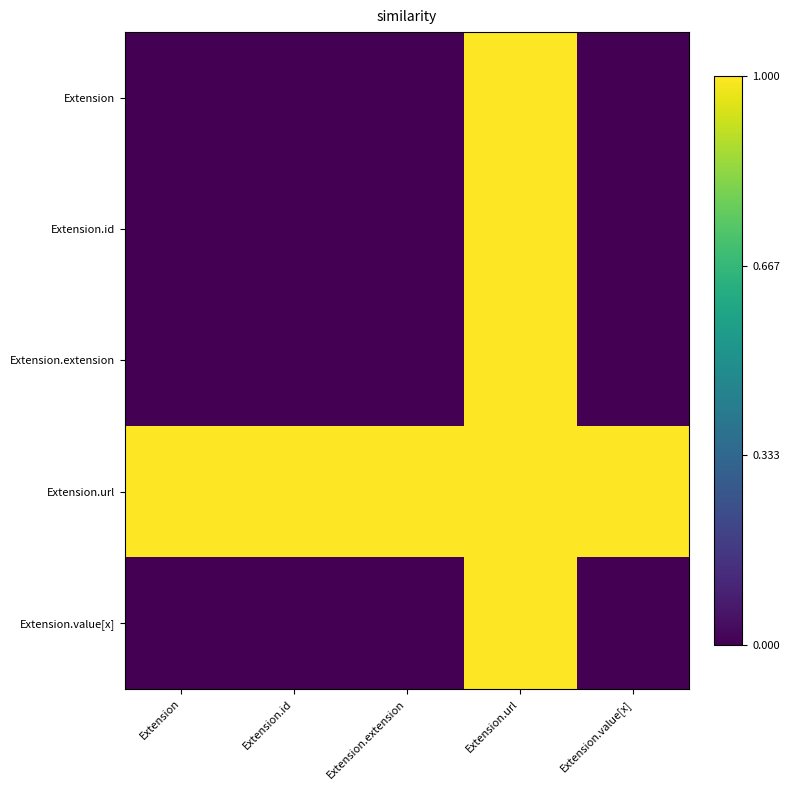

Reading left to right, what are all the values shown in this chart?

Extension: Extension=0	Extension.id=0	Extension.extension=0	Extension.url=1	Extension.value[x]=0
Extension.id: Extension=0	Extension.id=0	Extension.extension=0	Extension.url=1	Extension.value[x]=0
Extension.extension: Extension=0	Extension.id=0	Extension.extension=0	Extension.url=1	Extension.value[x]=0
Extension.url: Extension=1	Extension.id=1	Extension.extension=1	Extension.url=1	Extension.value[x]=1
Extension.value[x]: Extension=0	Extension.id=0	Extension.extension=0	Extension.url=1	Extension.value[x]=0